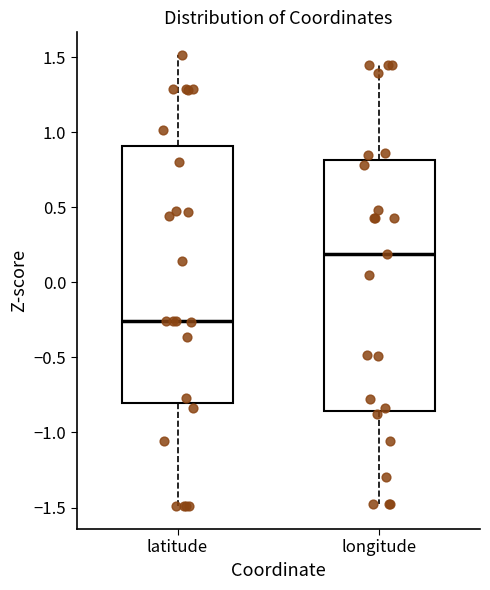

Where does the median line of the box for longitude sit on the y-axis? The values are not printed on the chart, so give them approximately, as read against the axis.

0.20